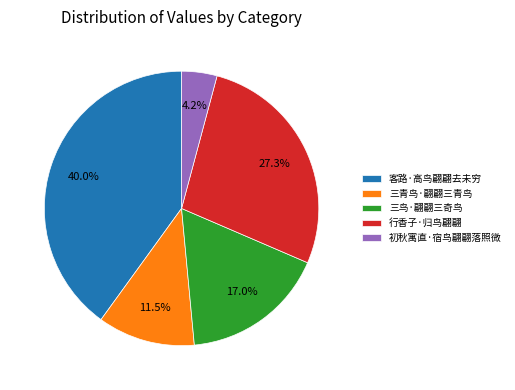

Which slice is the smallest?

初秋寓直·宿鸟翩翩落照微